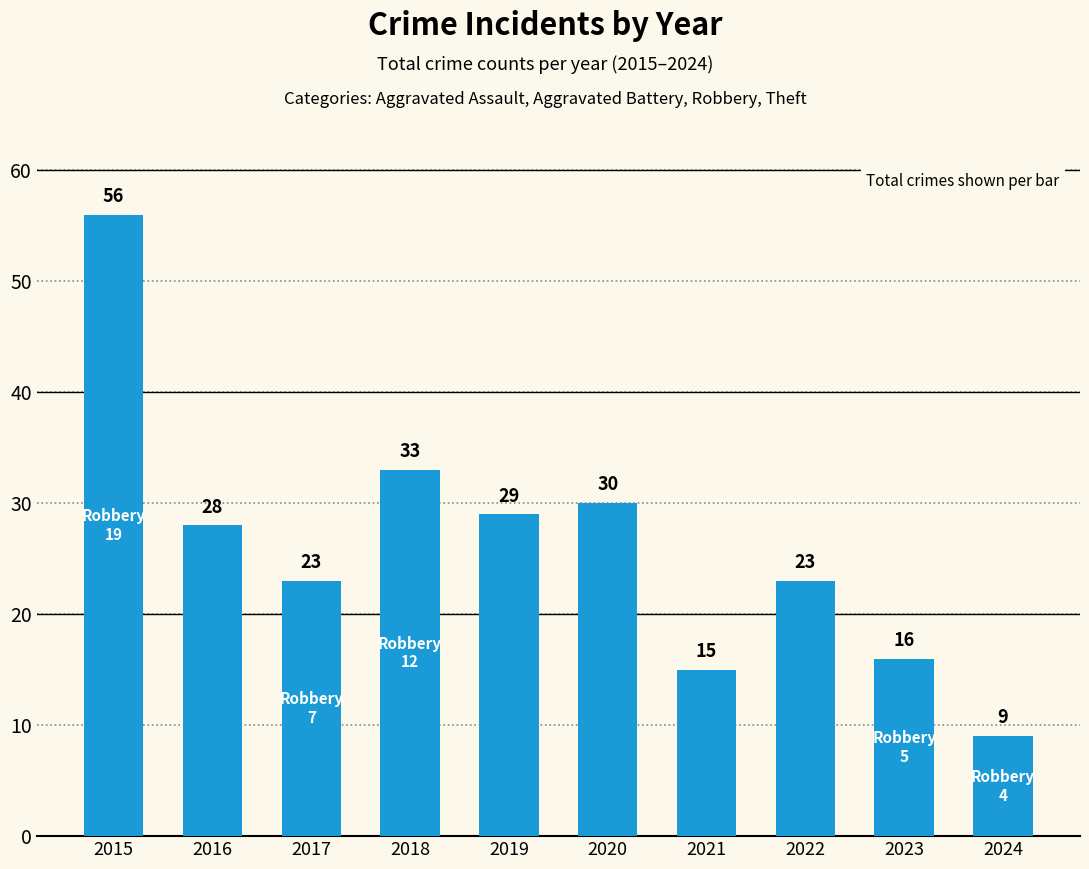

Where is the data nearest to the value 32?

2018